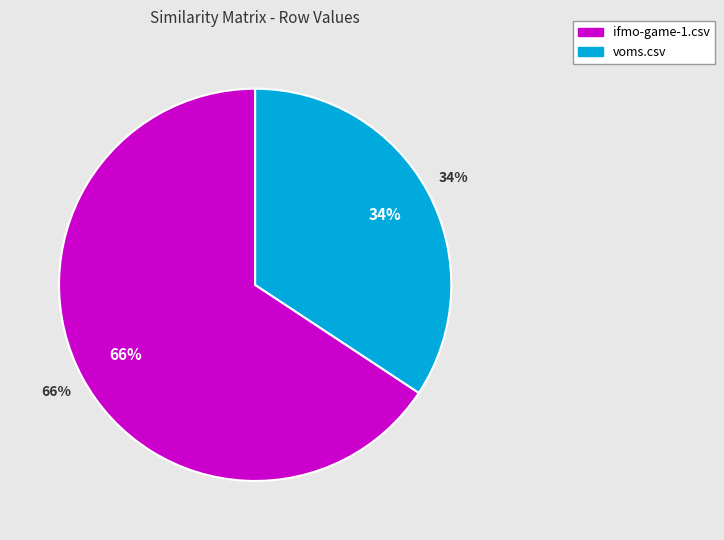

What is the largest slice in the pie chart?

ifmo-game-1.csv